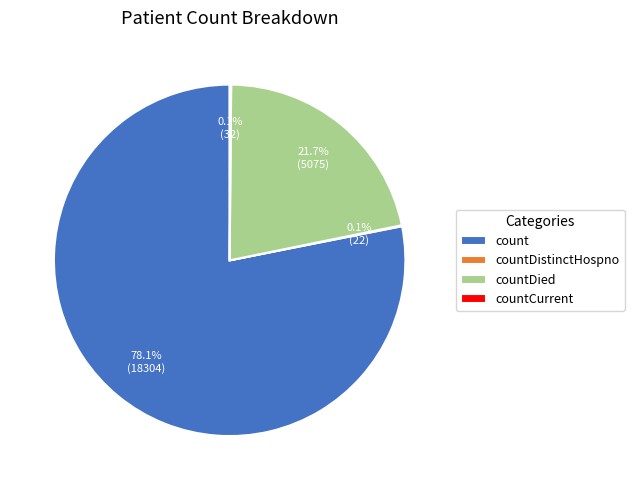

What is the majority slice?

count